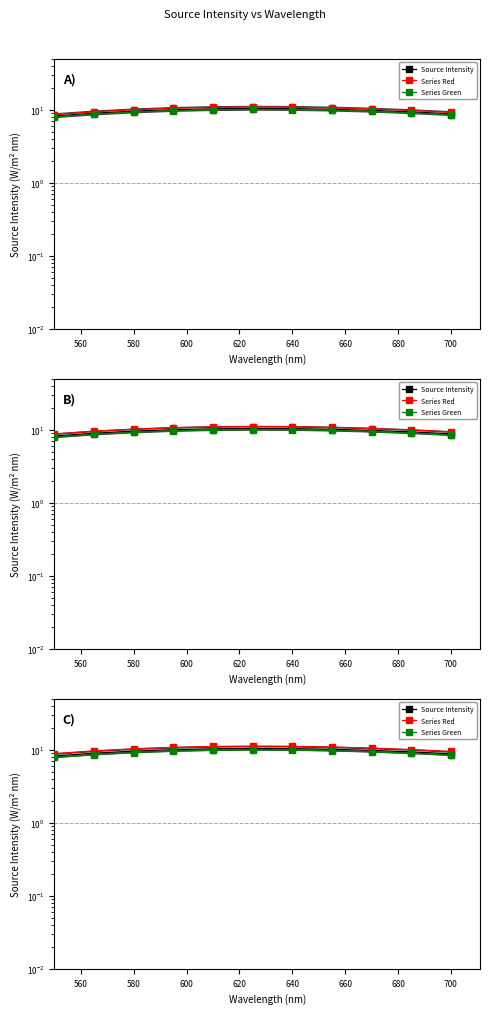

At which category is the sum across all series the highest?

640